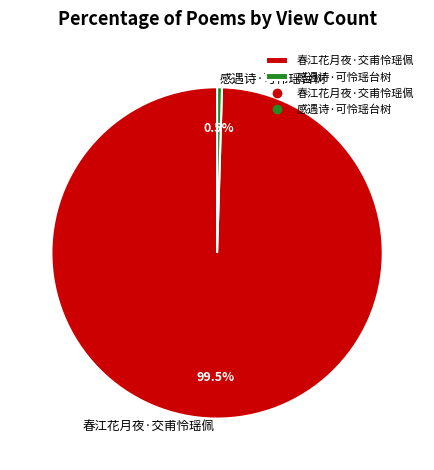

Combined, what portion of the pie is 春江花月夜·交甫怜瑶佩 and 感遇诗·可怜瑶台树?

100.0%